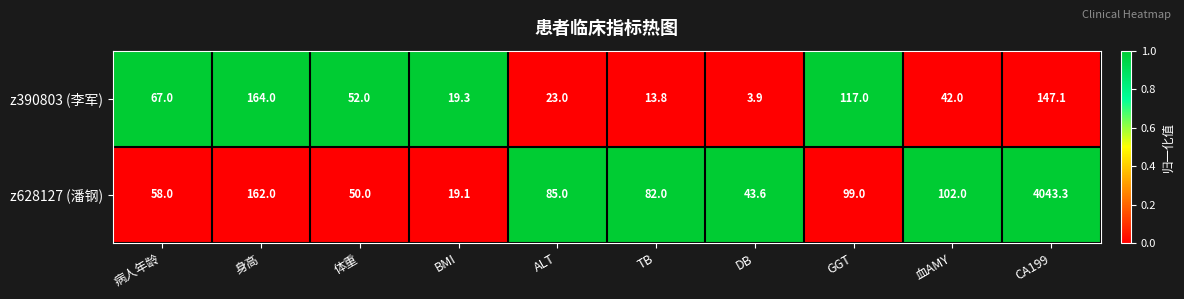

Rank the series at 体重 from highest to lowest value.

z390803 (李军), z628127 (潘钢)